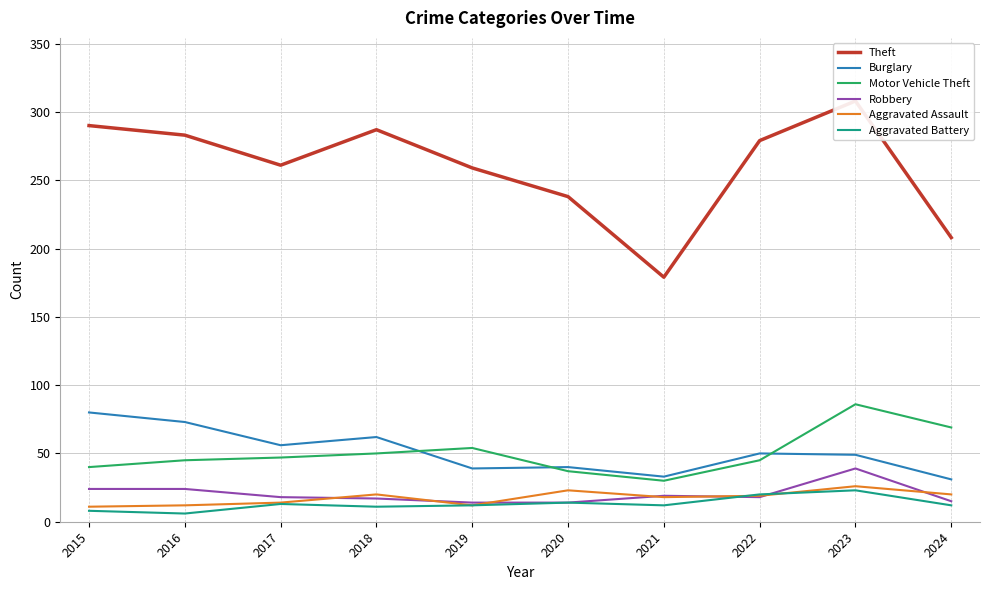

Rank the categories by Burglary value from lowest to highest.

2024, 2021, 2019, 2020, 2023, 2022, 2017, 2018, 2016, 2015